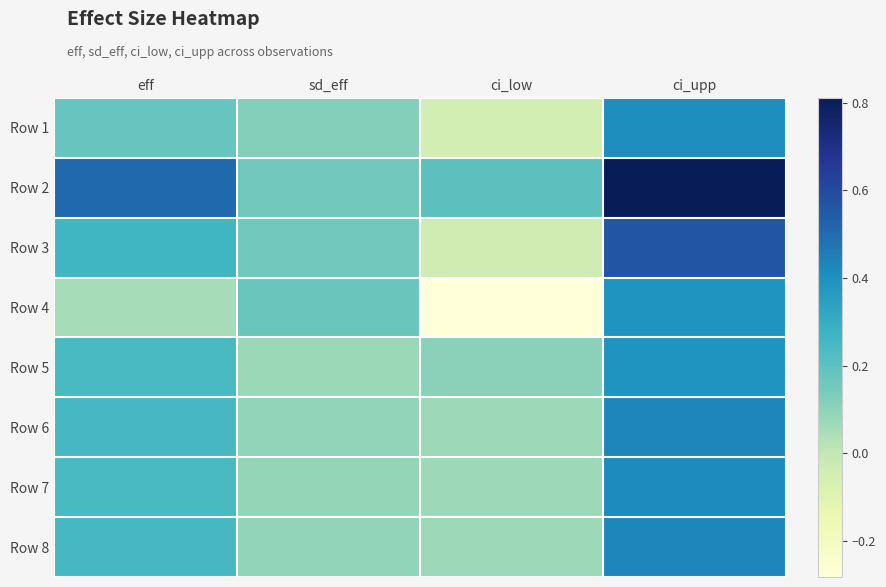

What is the difference between the Row 1 values at eff and sd_eff?

0.1